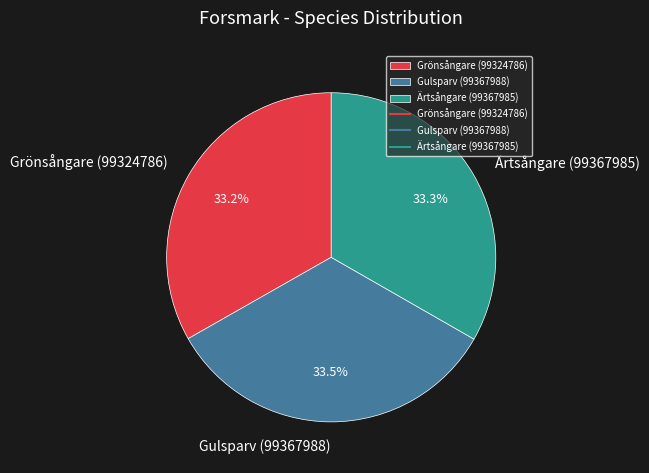

Do Grönsångare (99324786) and Gulsparv (99367988) together represent more than half of the pie?

Yes